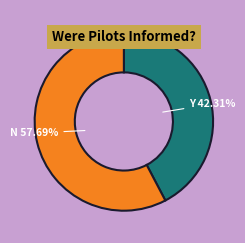

Does any single category account for the majority?

Yes